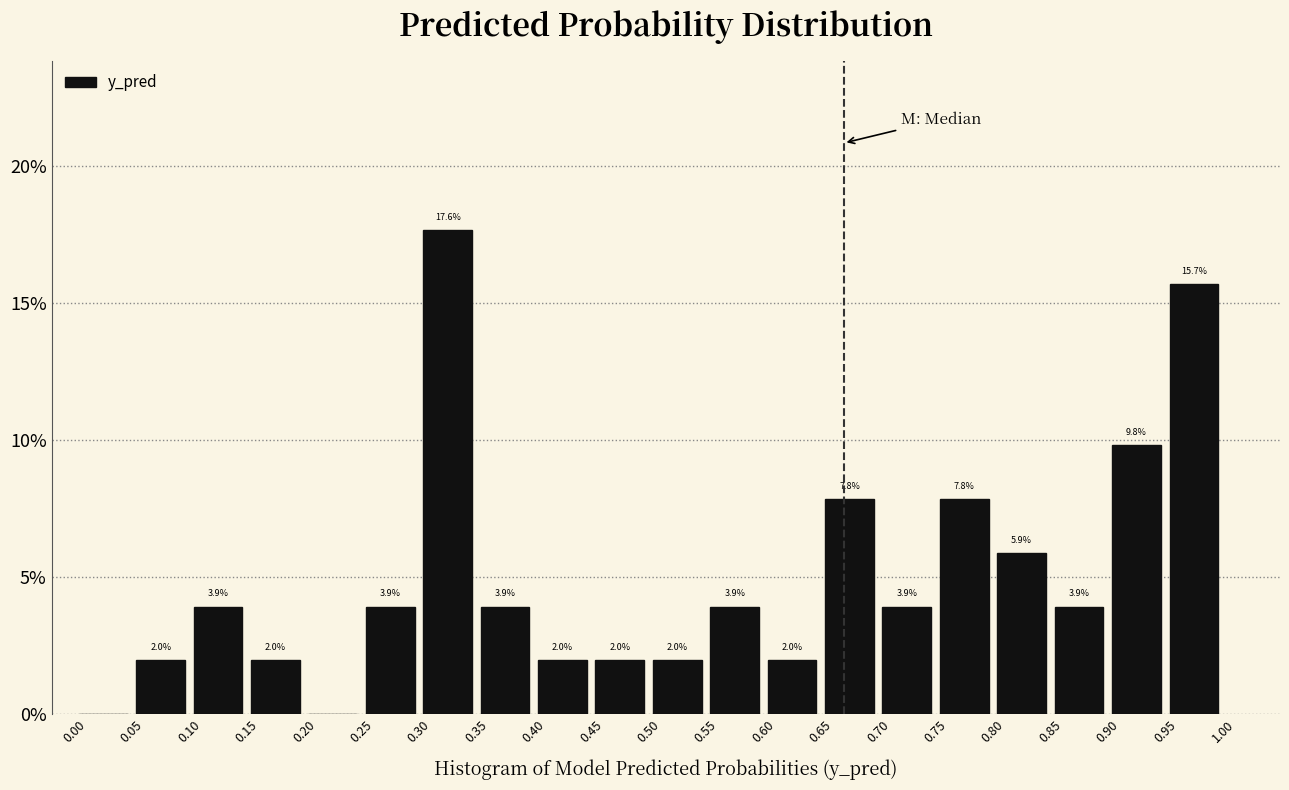

Which range on the x-axis has the tallest bar?

0.30 to 0.35